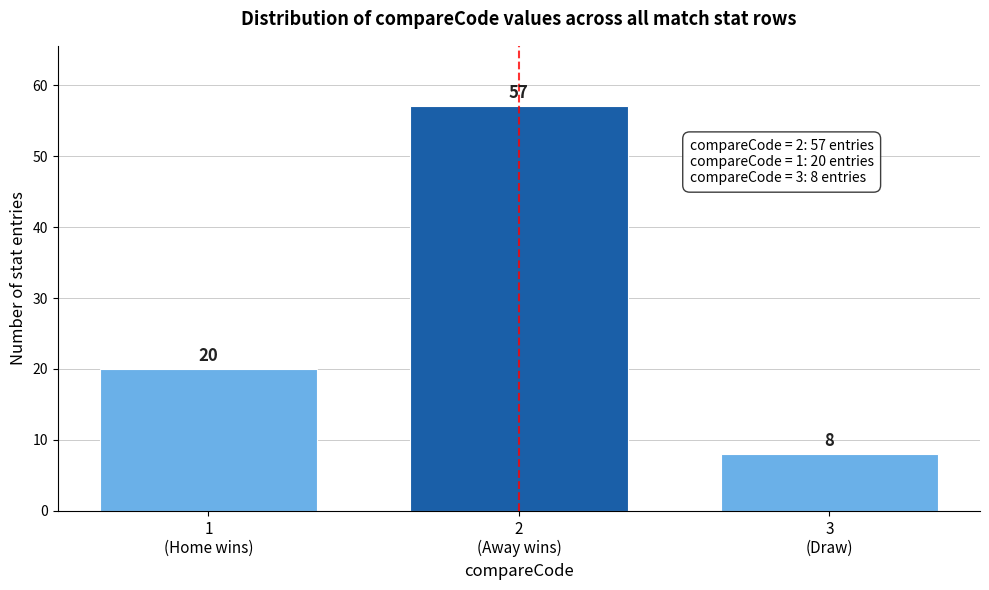

Reading right to left, transcribe all the data shown in this chart.

8	57	20